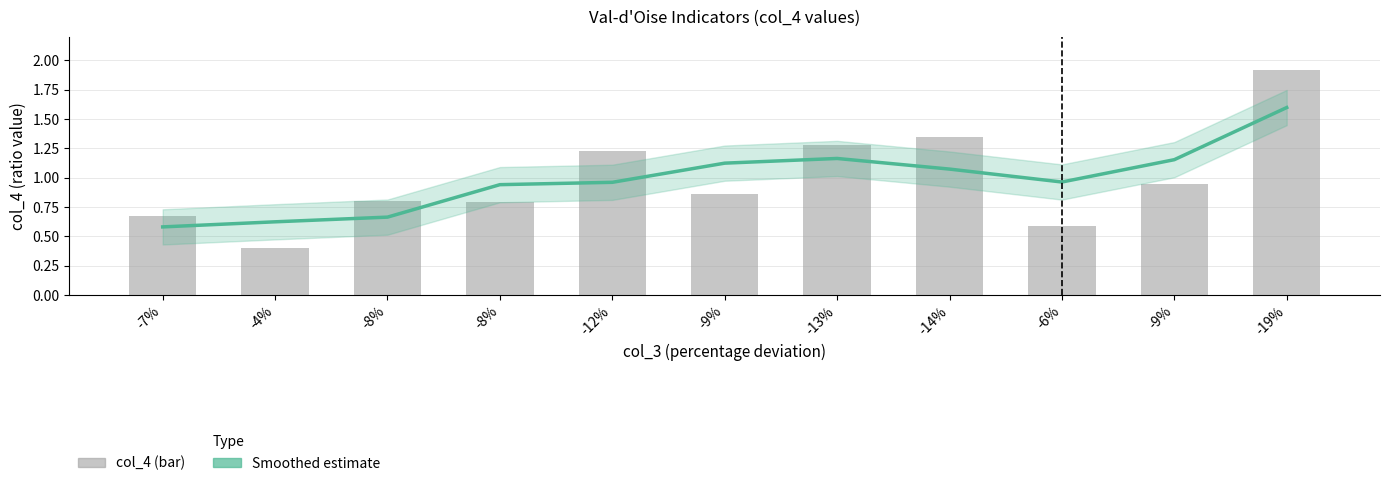

At which label is col_4 closest to 1?

-9%